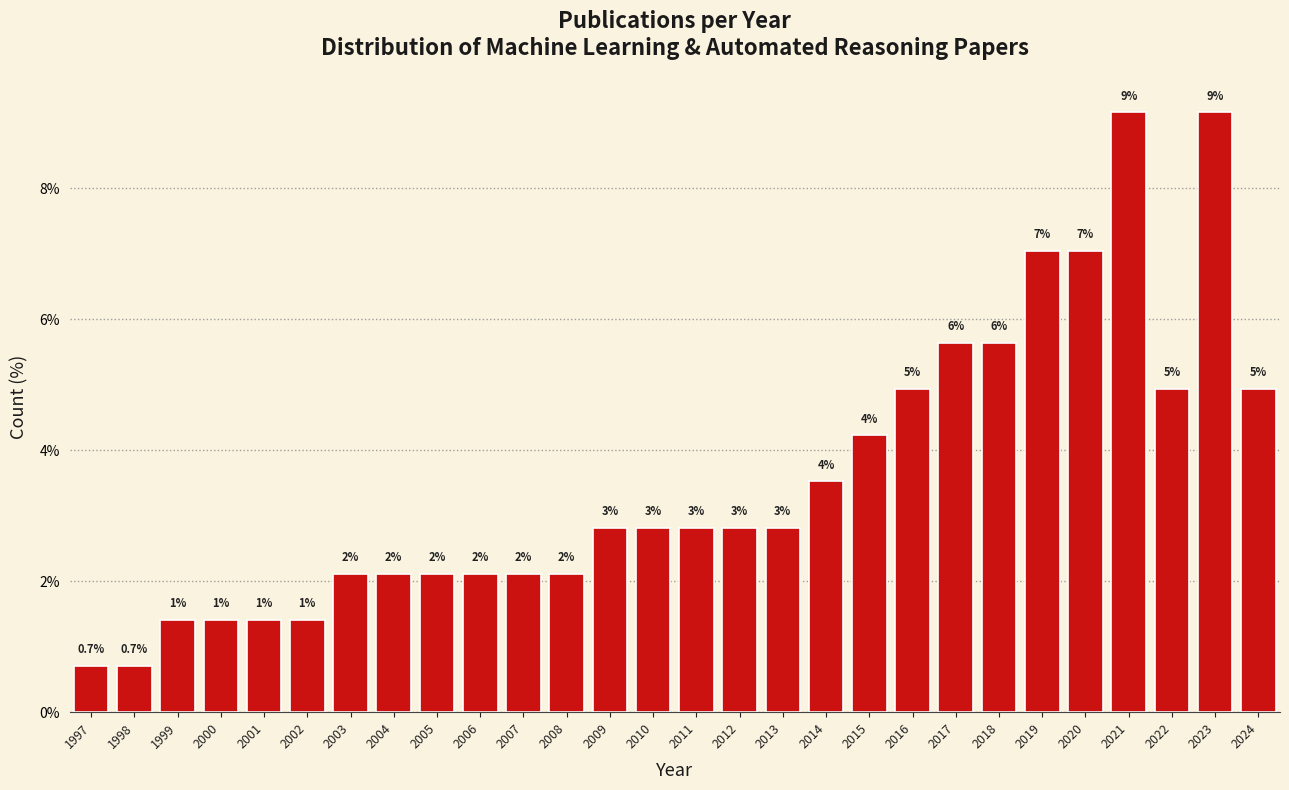

How many bars are there in total?

28